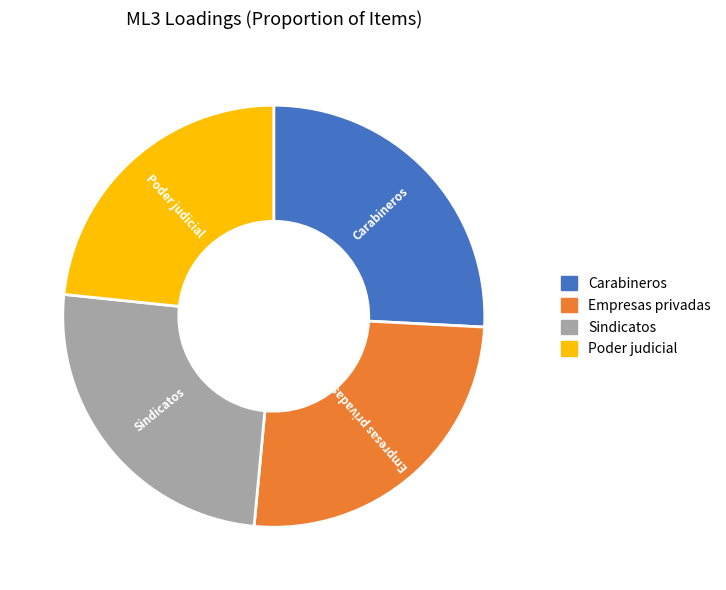

Which slice is the smallest?

Poder judicial